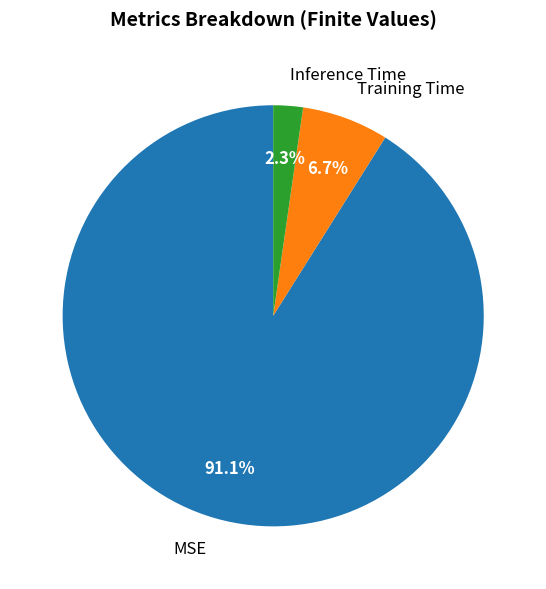

What is the smallest slice in the pie chart?

Inference Time